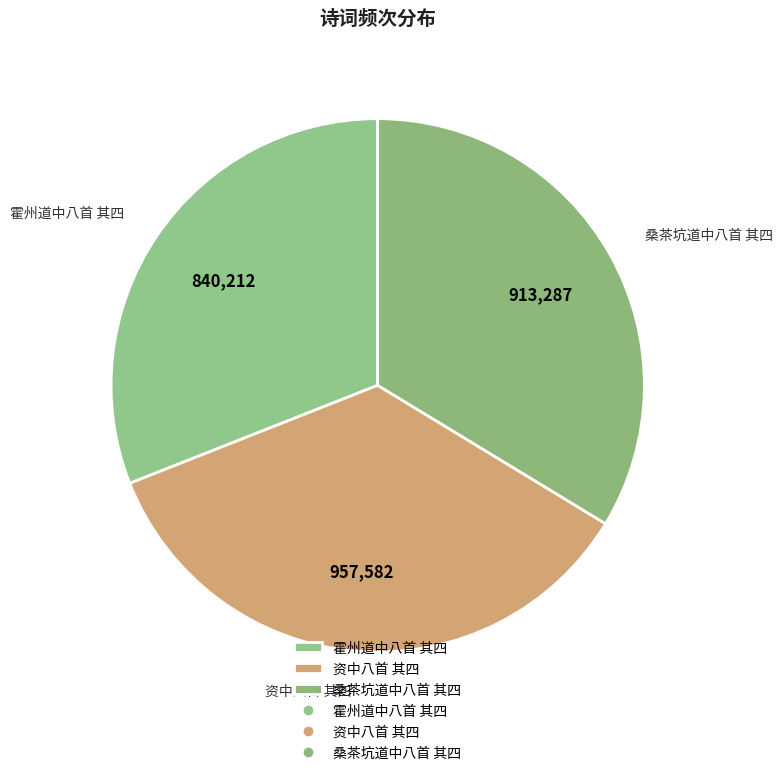

How many segments does this pie chart have?

3